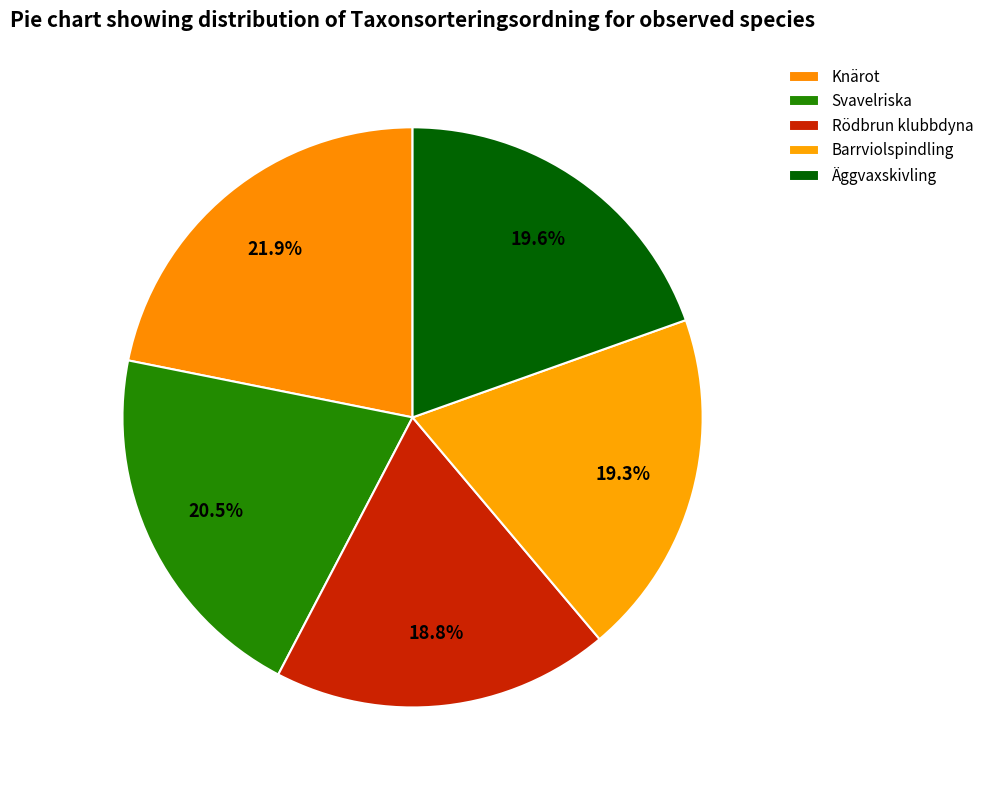

Count the number of slices in the pie.

5